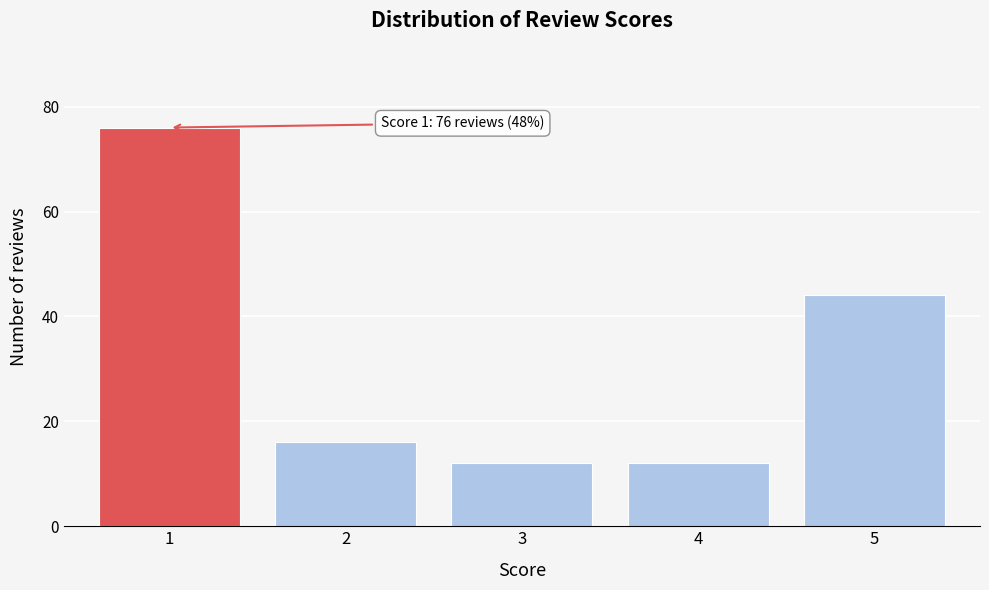

Reading left to right, transcribe all the data shown in this chart.

76	16	12	12	44